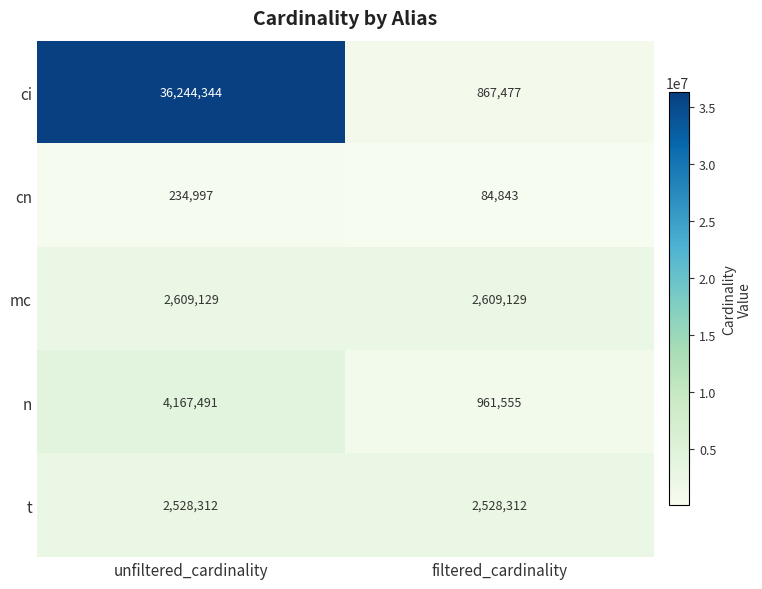

What is the spread (max minus min) of values at unfiltered_cardinality?

36009347